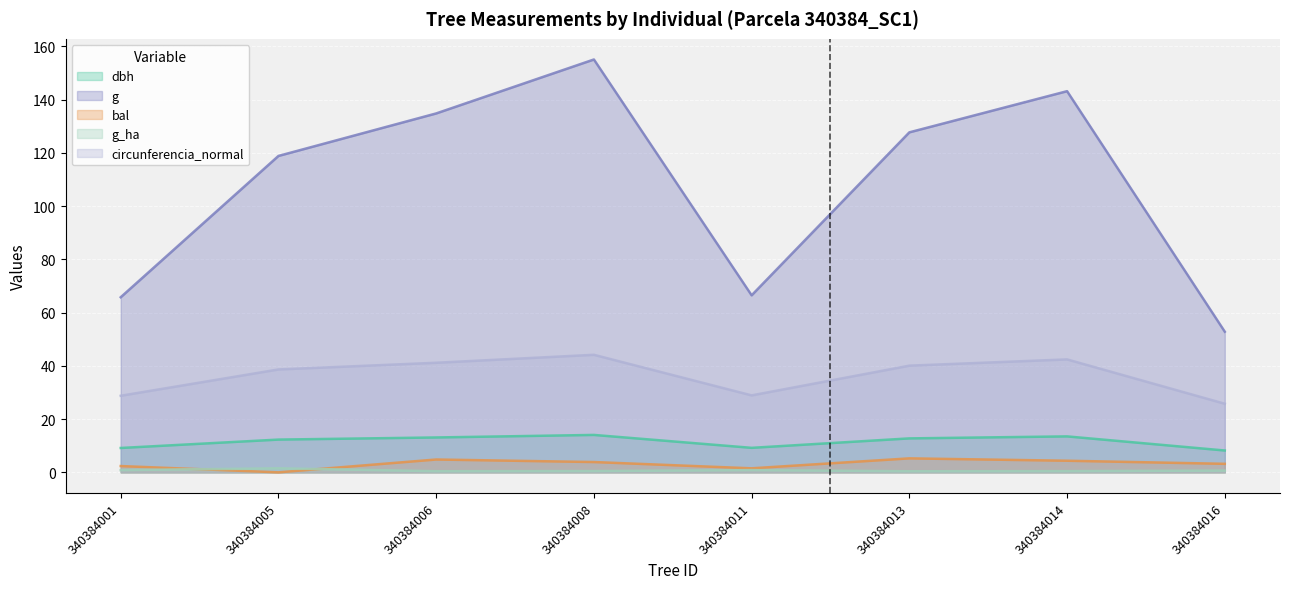

How many lines are shown in the chart?

5